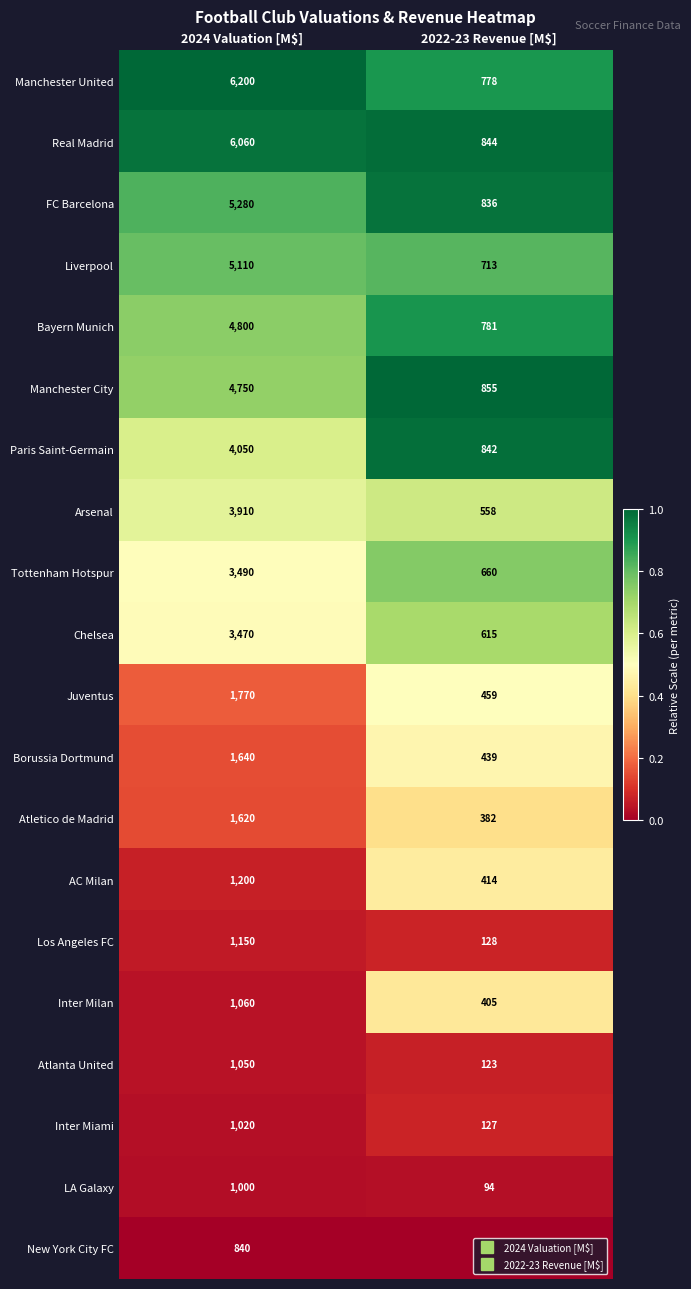

What is the approximate value of Arsenal at 2024 Valuation [M$]?

3910